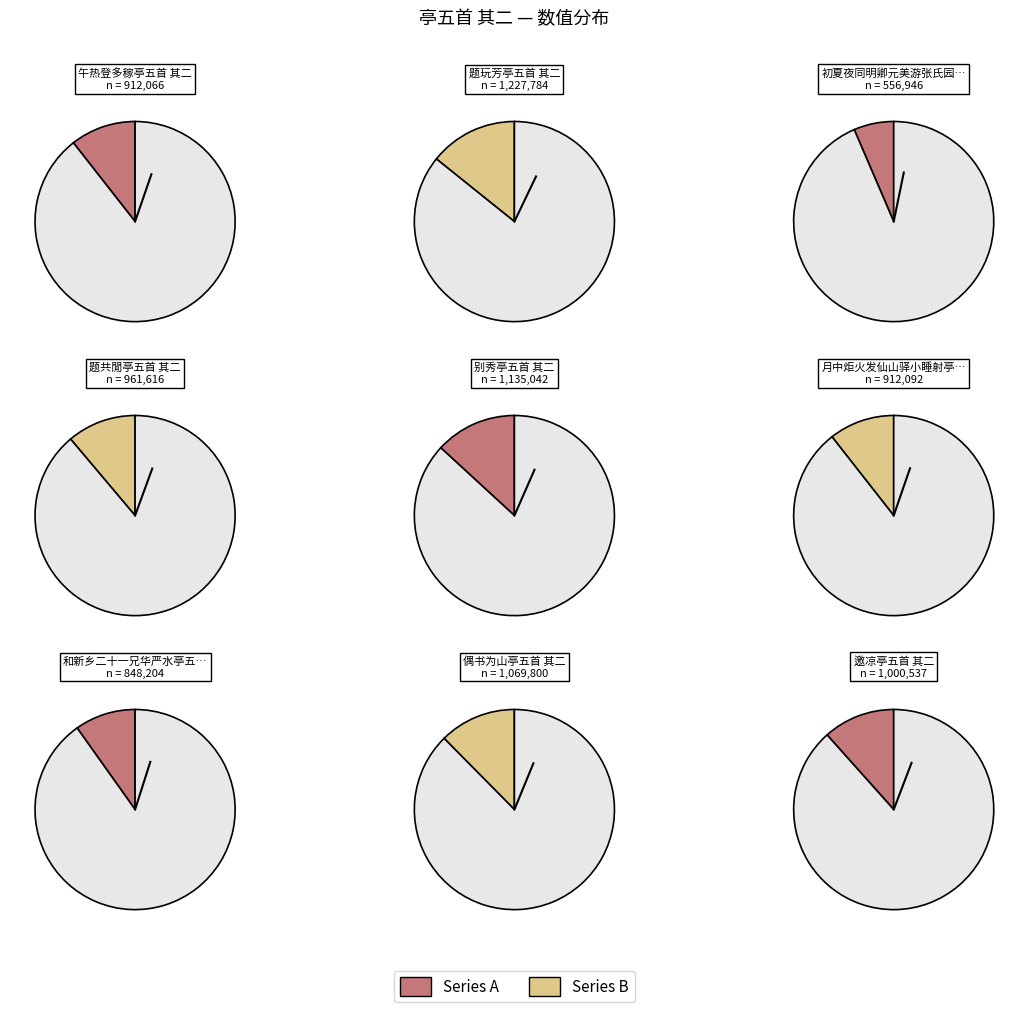

To the nearest percent, what percentage of the pie is 题玩芳亭五首 其二?

14%